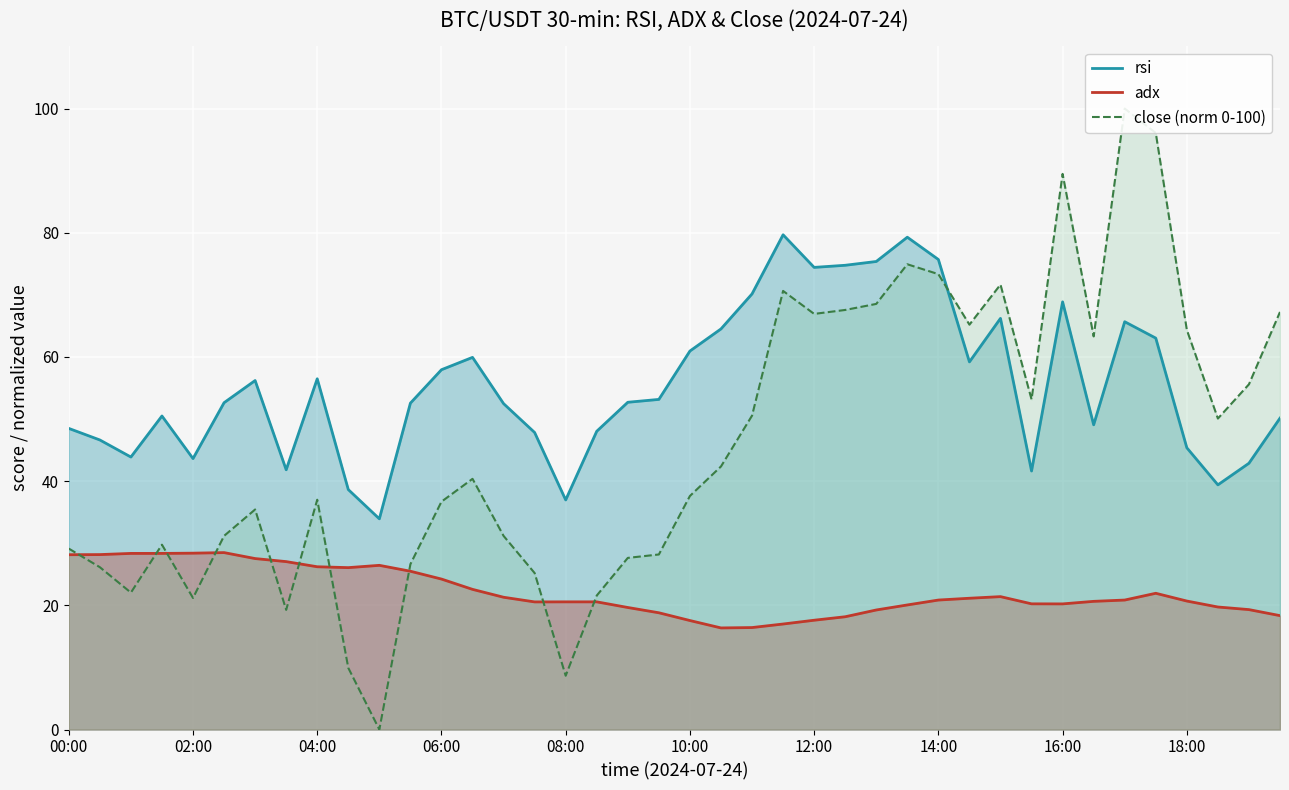

Rank the series at 2024-07-24 06:30 from lowest to highest value.

adx, close, rsi